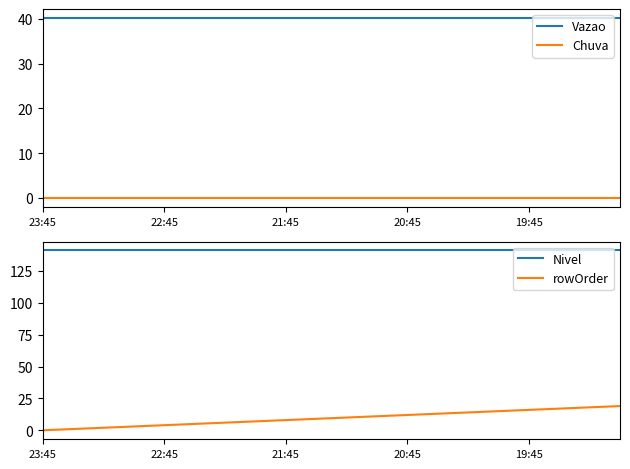

The Vazao series shows 40.2 at 20:45. True or false?

True